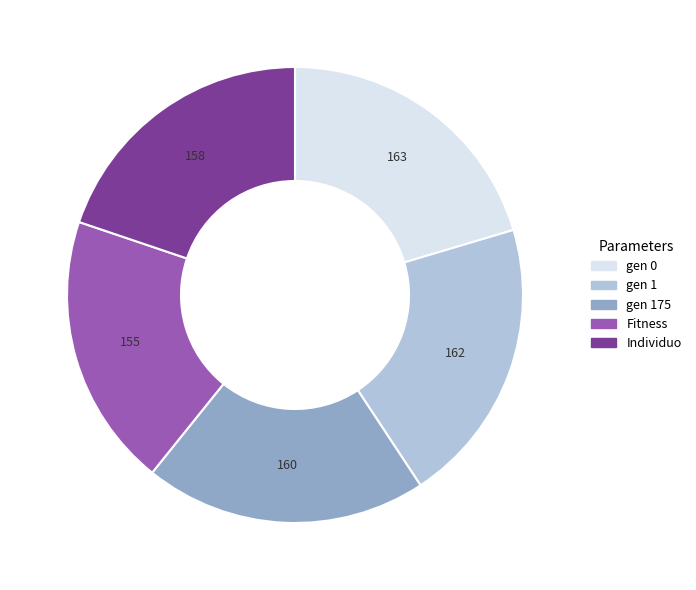

Between Fitness and gen 1, which is larger?

gen 1